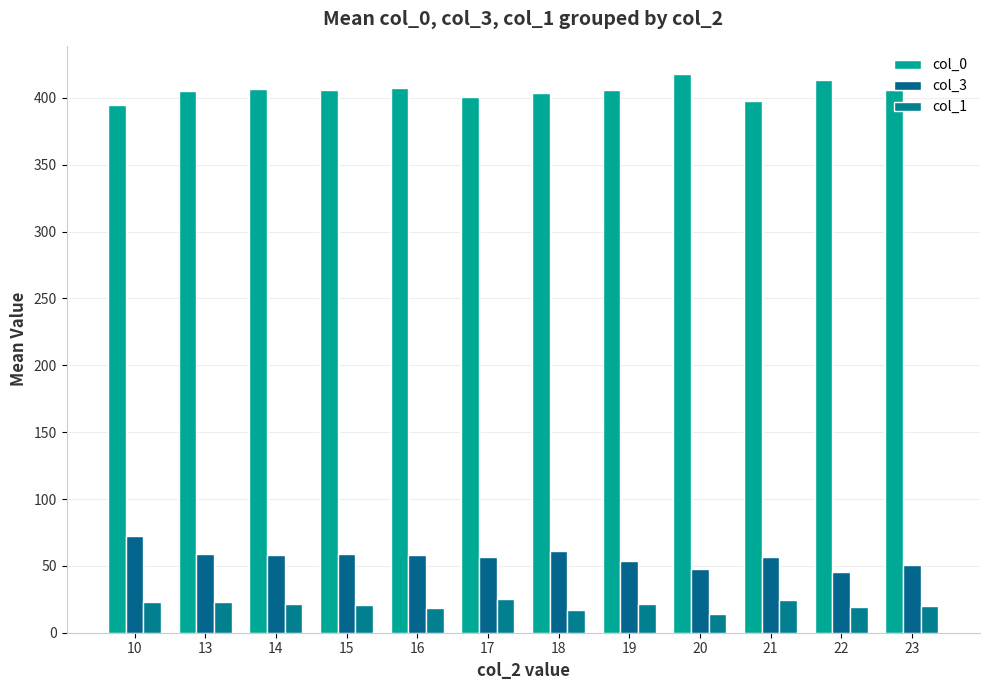

What is the spread (max minus min) of values at 10?

372.0